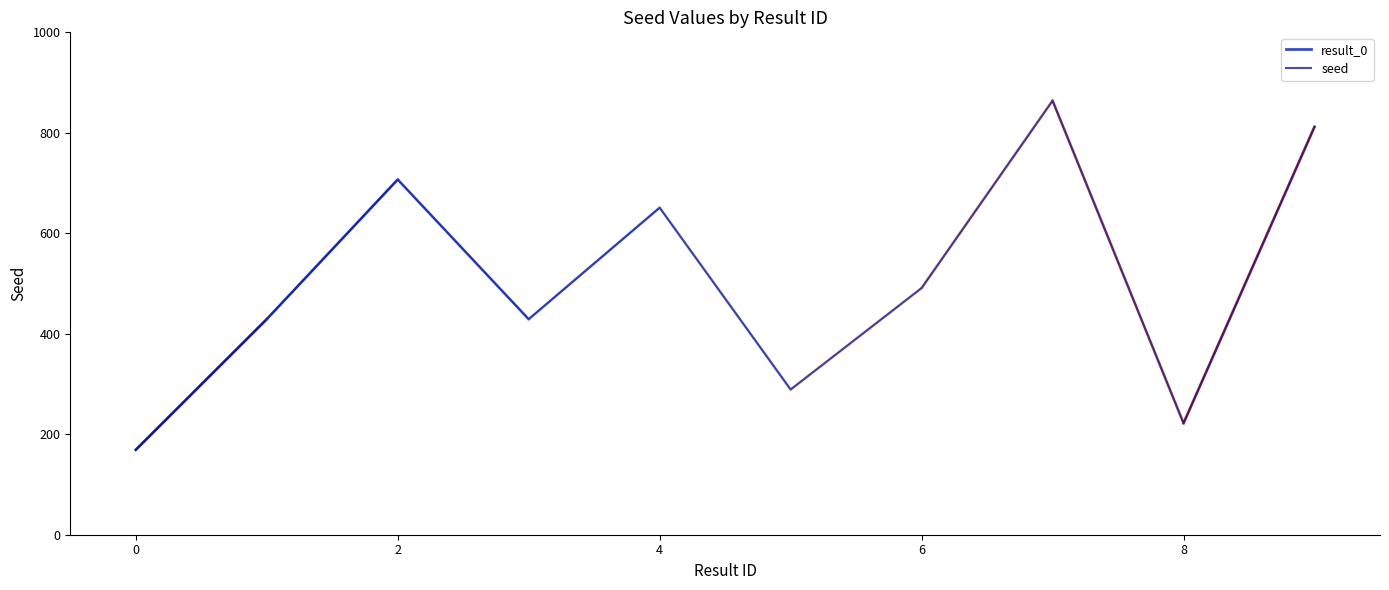

At which label does the data first exceed 491?

2